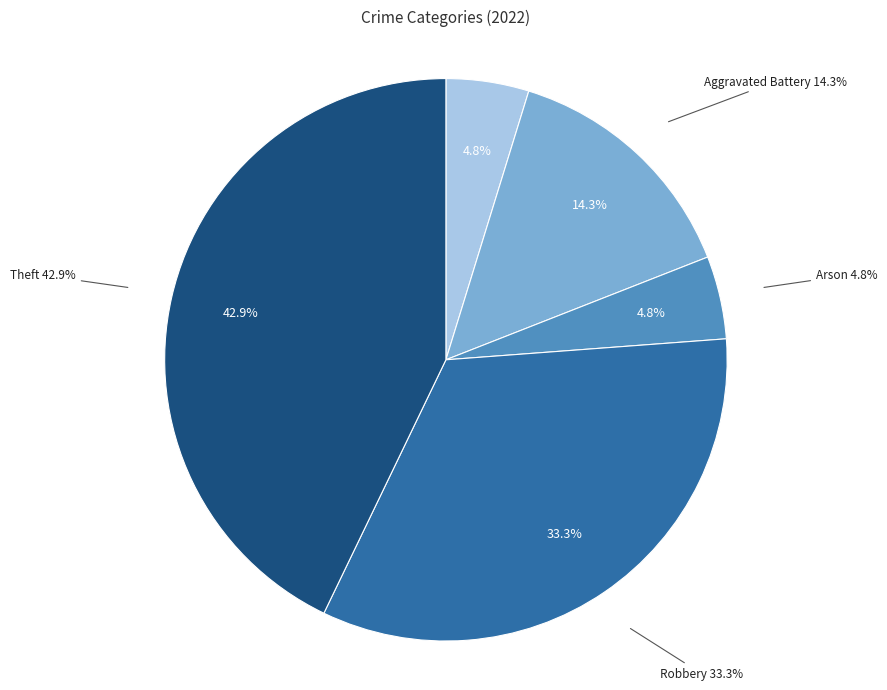

Which has a higher value, Theft or Robbery?

Theft